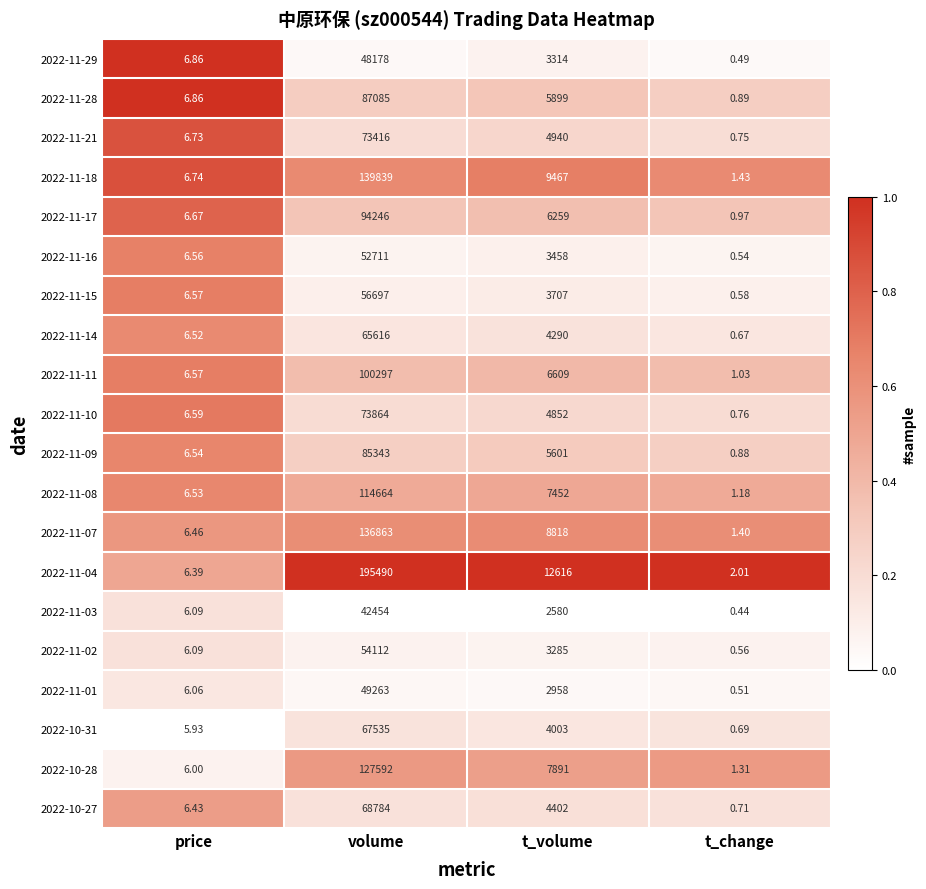

At which label does 2022-11-02 first exceed 3285?

volume